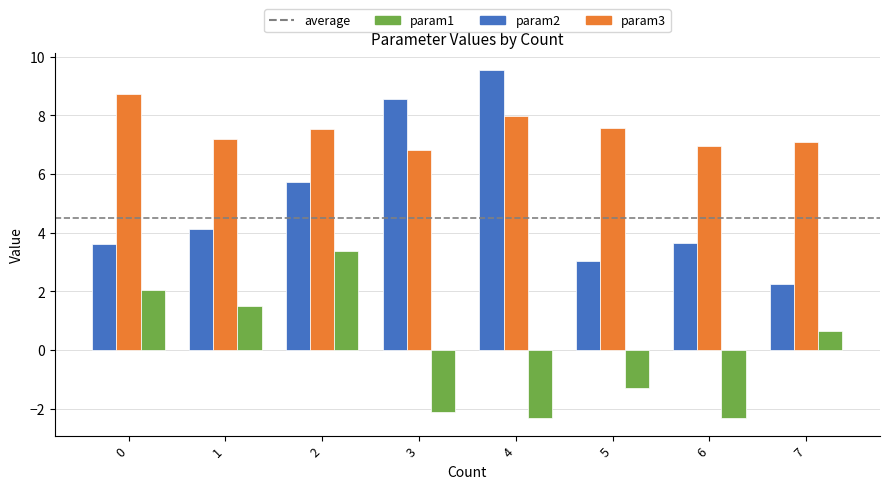

The value of param2 at 6 is 4.4. True or false?

False